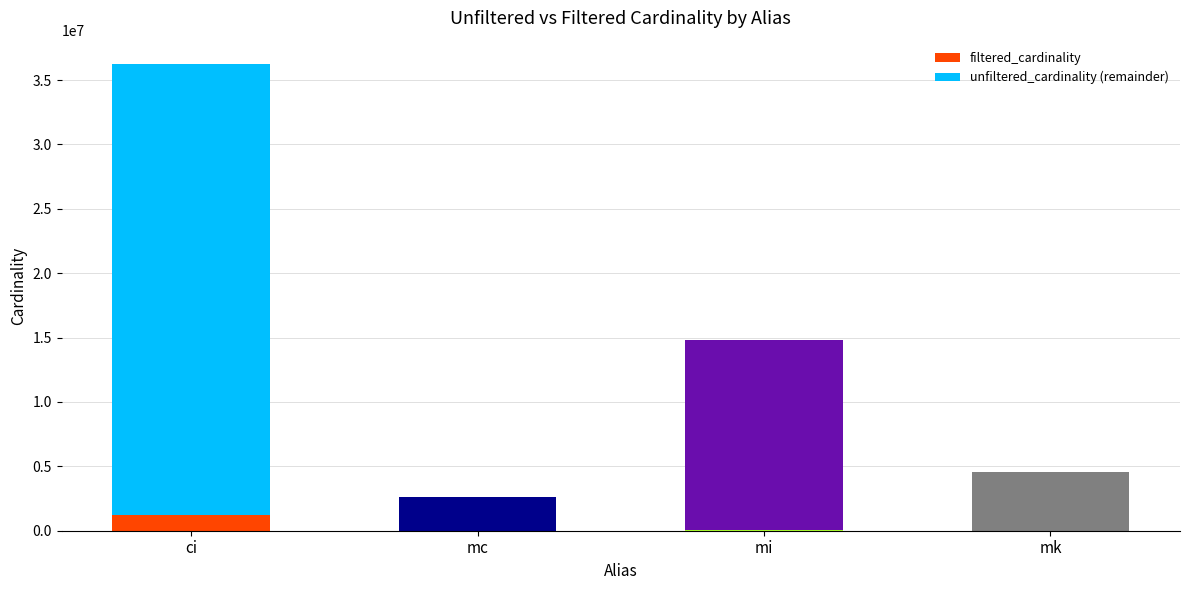

Which category has the highest value in the filtered_cardinality series?

mk